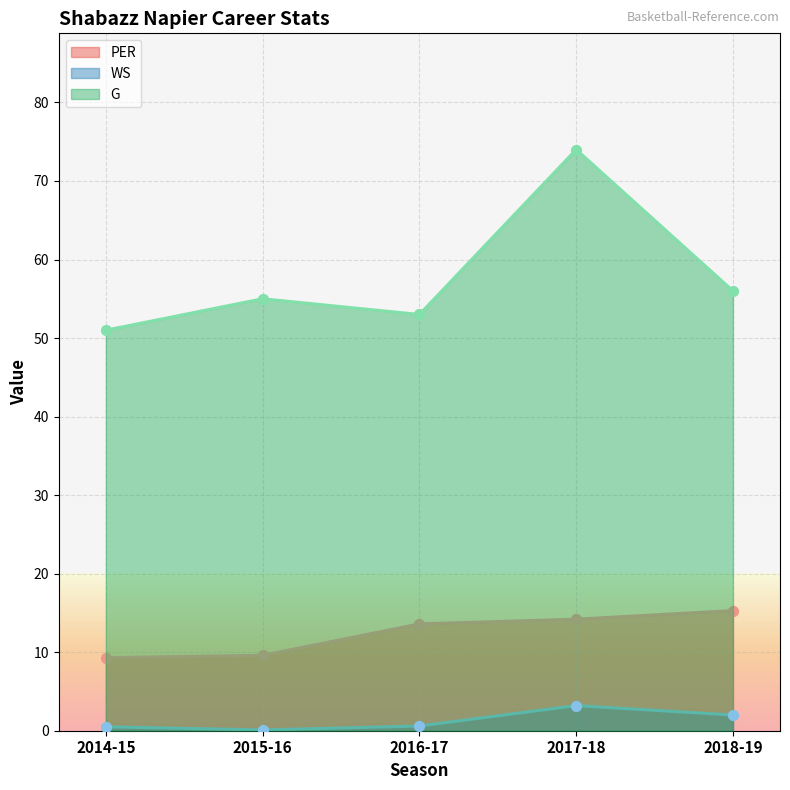

At which category is the sum across all series the highest?

2017-18